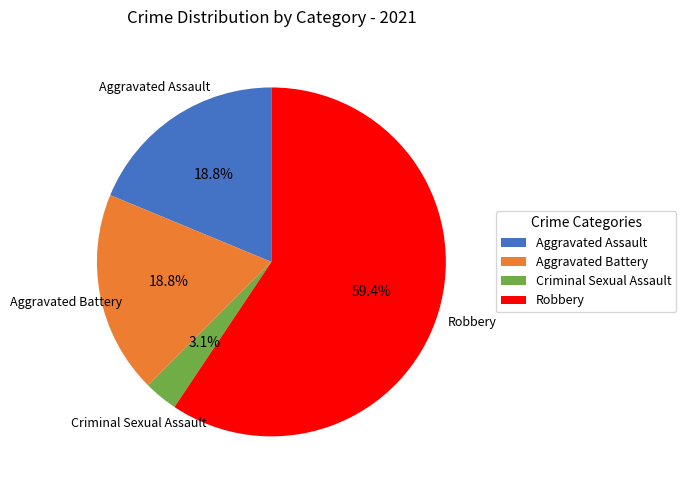

What is the largest slice in the pie chart?

Robbery